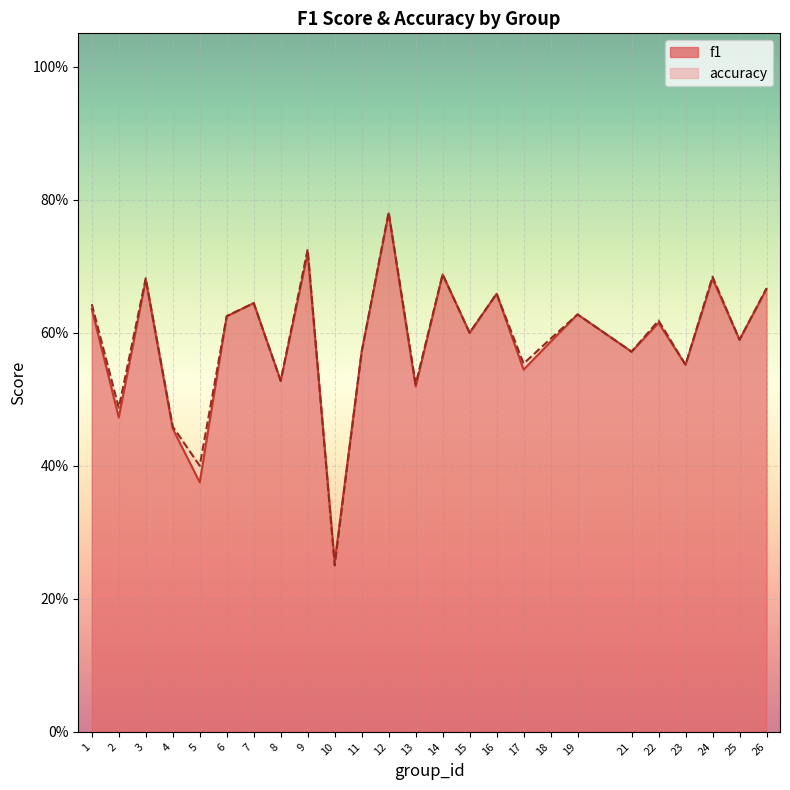

What is the maximum value for f1?

0.8